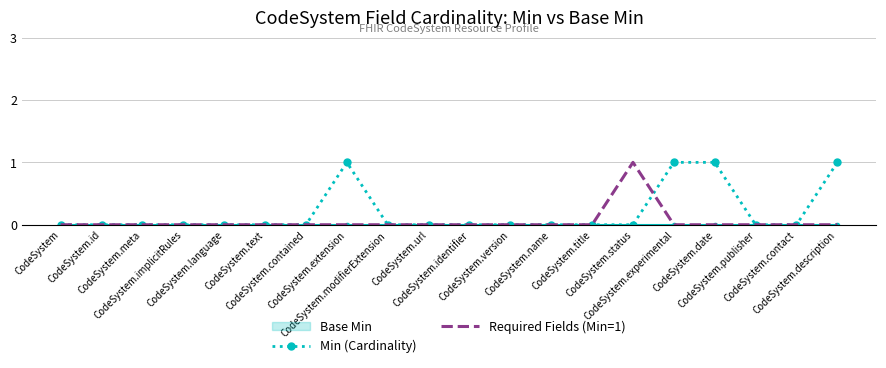

True or false: Required Fields (Min=1) has more than 1 points higher than both neighbors.

False